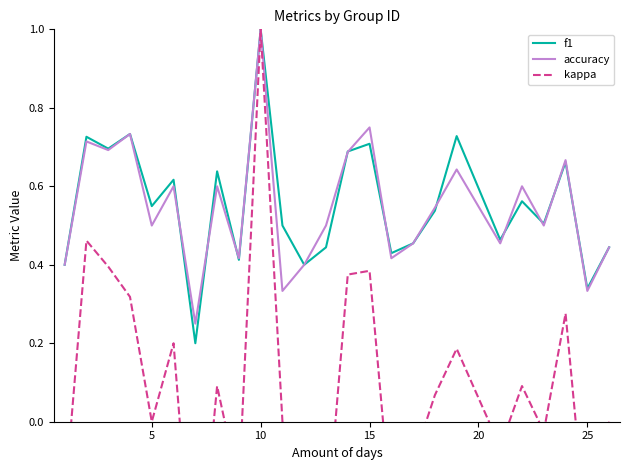

Does the chart have visible grid lines?

No